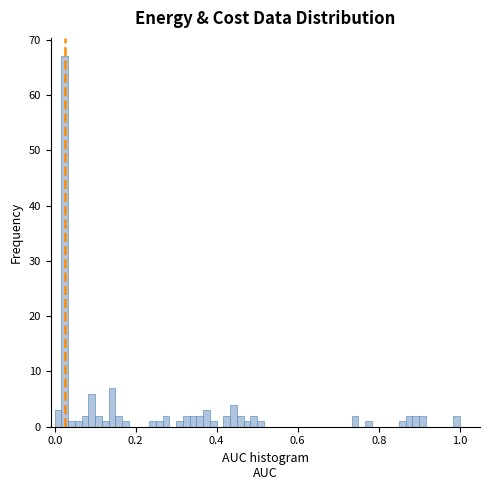

Read against the x-axis, roughly where is the centre of the tallest bar?

0.02